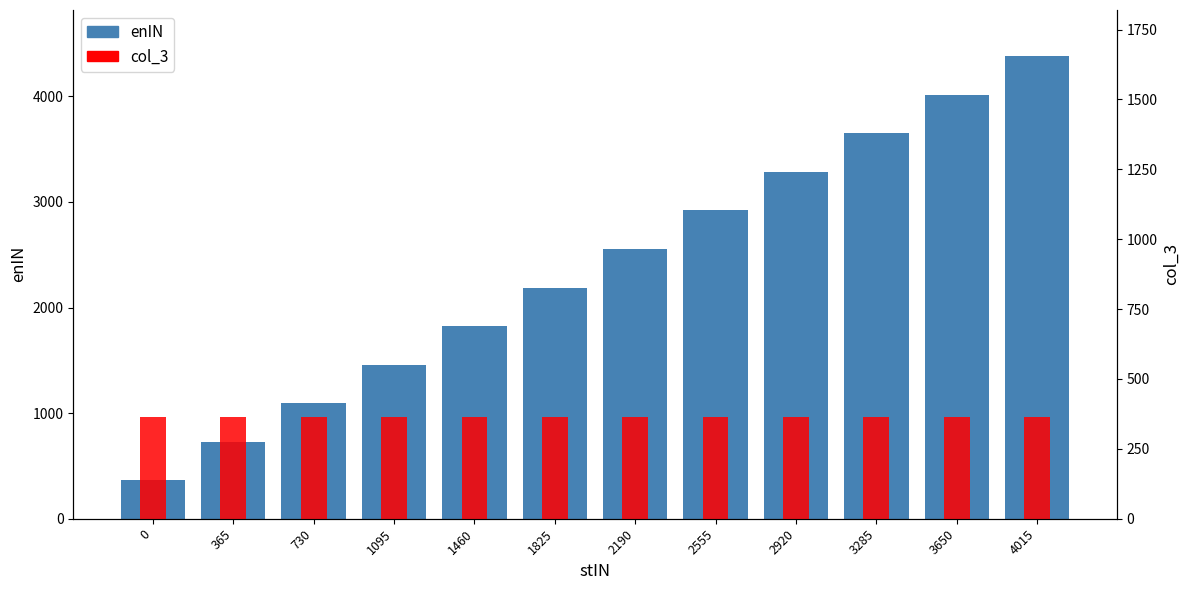

List the labels in order of enIN value, largest first.

4015, 3650, 3285, 2920, 2555, 2190, 1825, 1460, 1095, 730, 365, 0